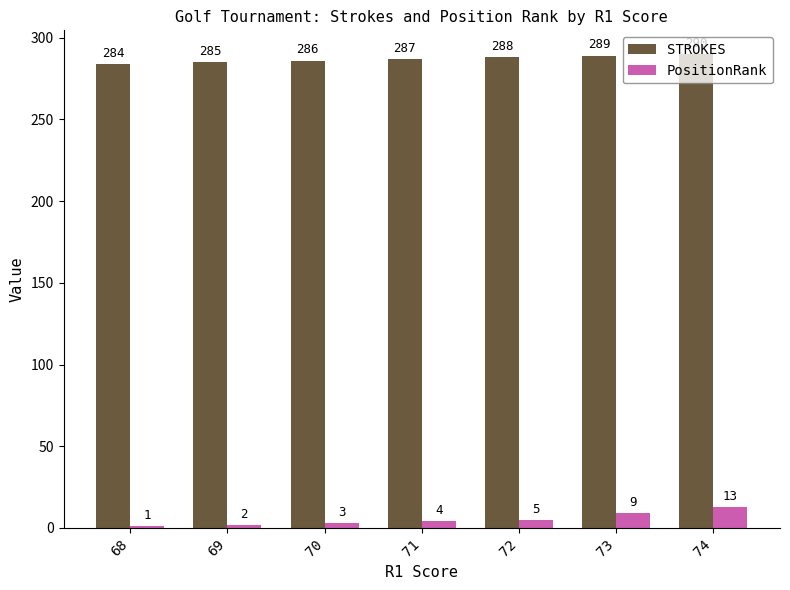

Which series has the largest range (max minus min)?

PositionRank